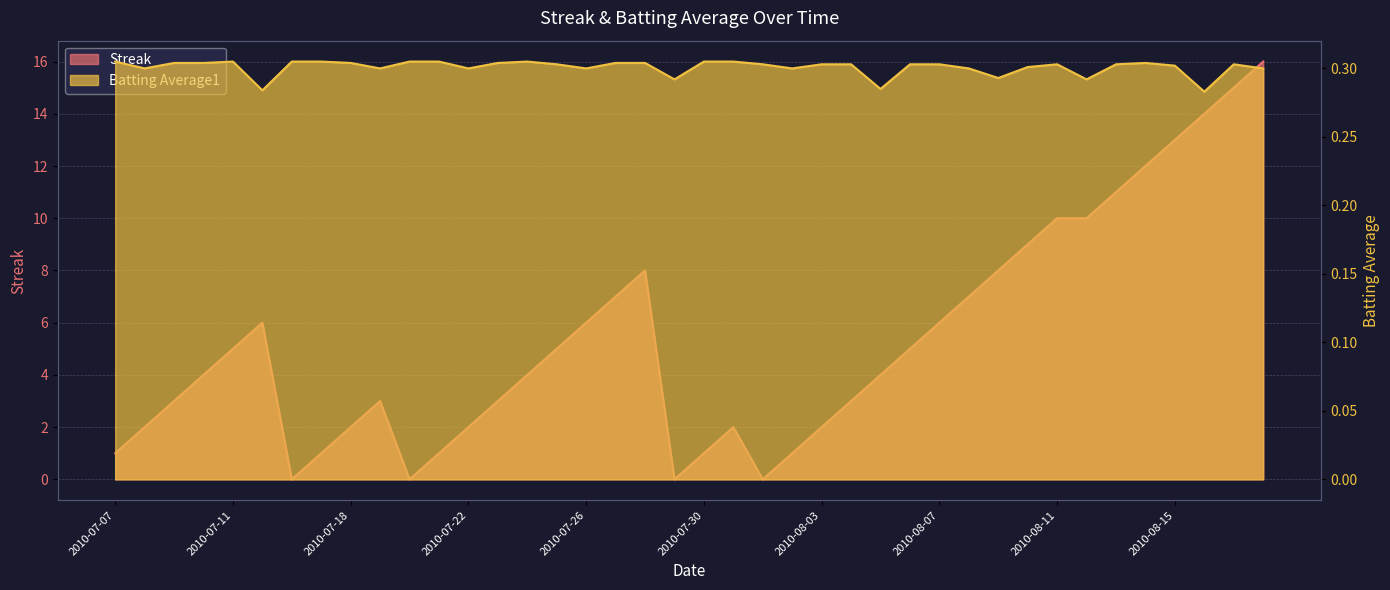

What are all the series names shown in the legend?

Streak, Batting Average1